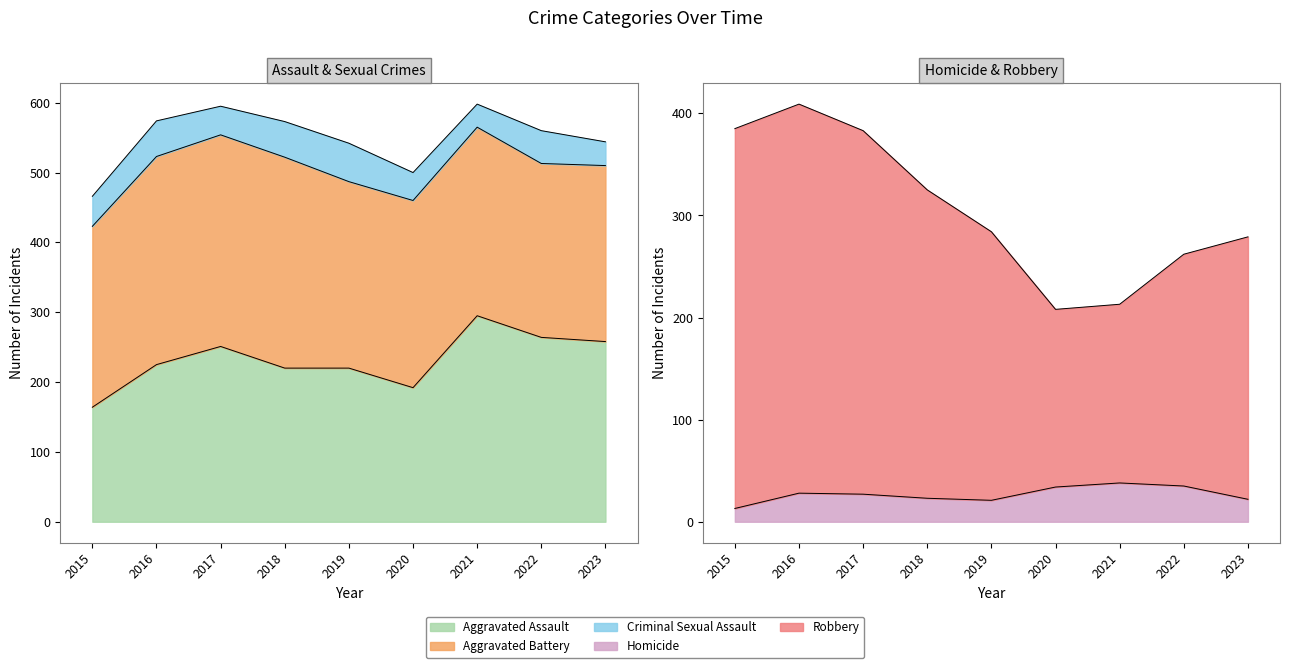

The Aggravated Assault series shows 220 at 2018. True or false?

True